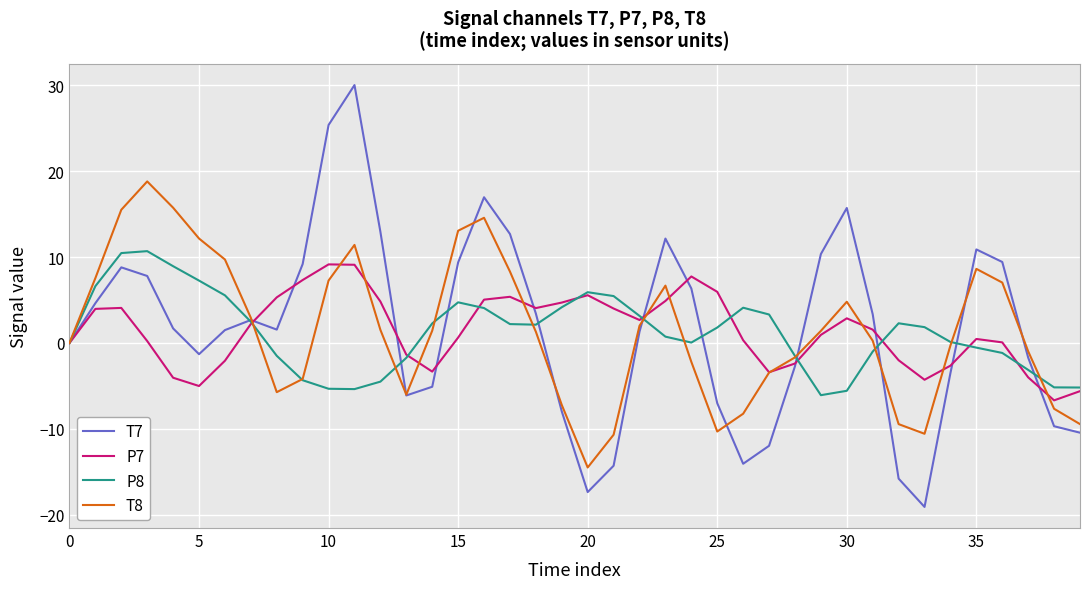

Which series has the widest spread of values?

T7